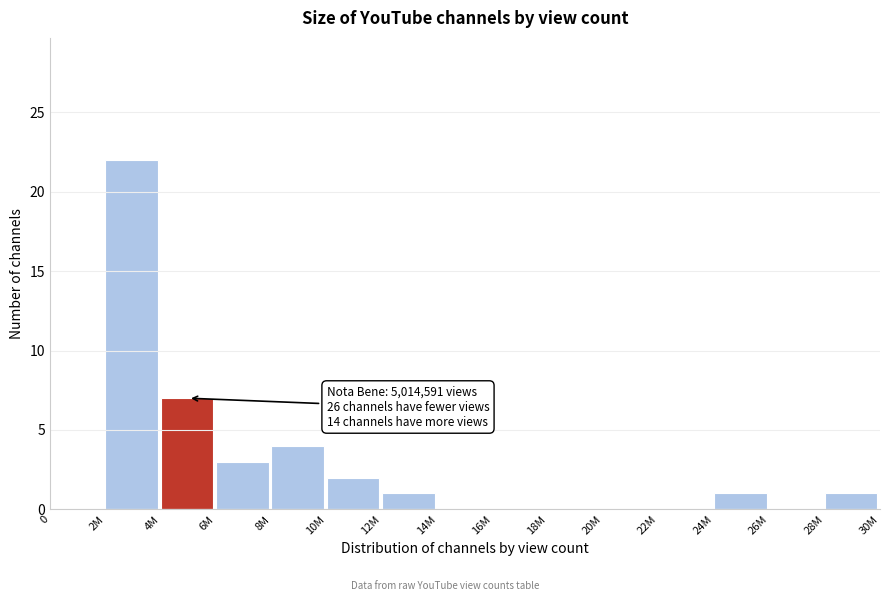

Reading left to right, transcribe all the data shown in this chart.

0=0	2M=22	4M=7	6M=3	8M=4	10M=2	12M=1	14M=0	16M=0	18M=0	20M=0	22M=0	24M=1	26M=0	28M=1